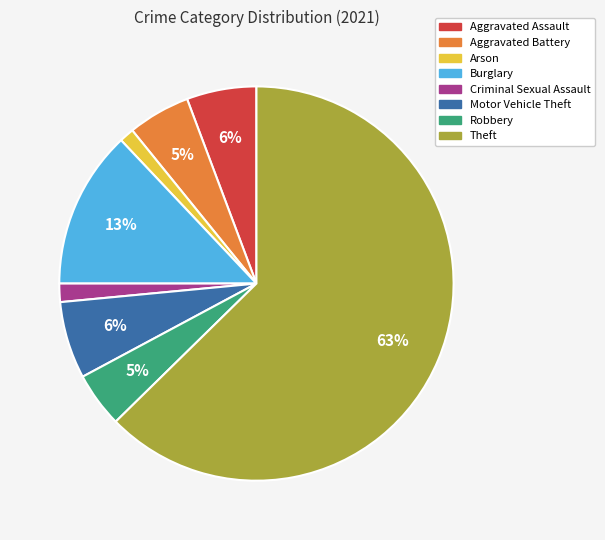

Which category has the biggest portion of the pie?

Theft